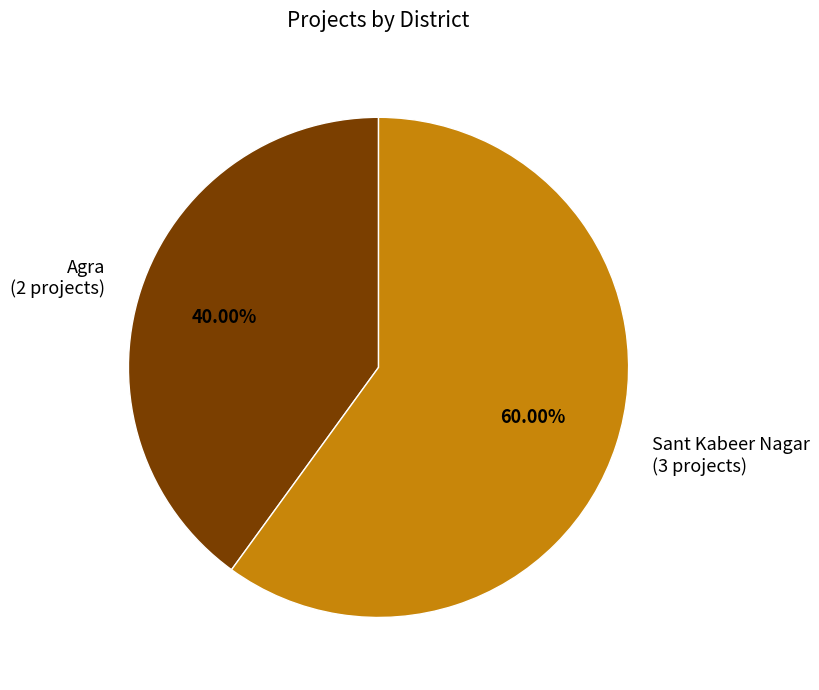

Which slice is the largest?

Sant Kabeer Nagar